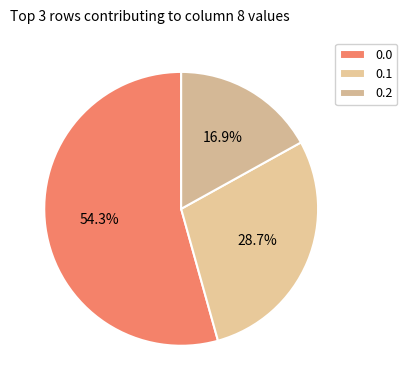

Is it true that 0.0 is 54% of the pie?

True